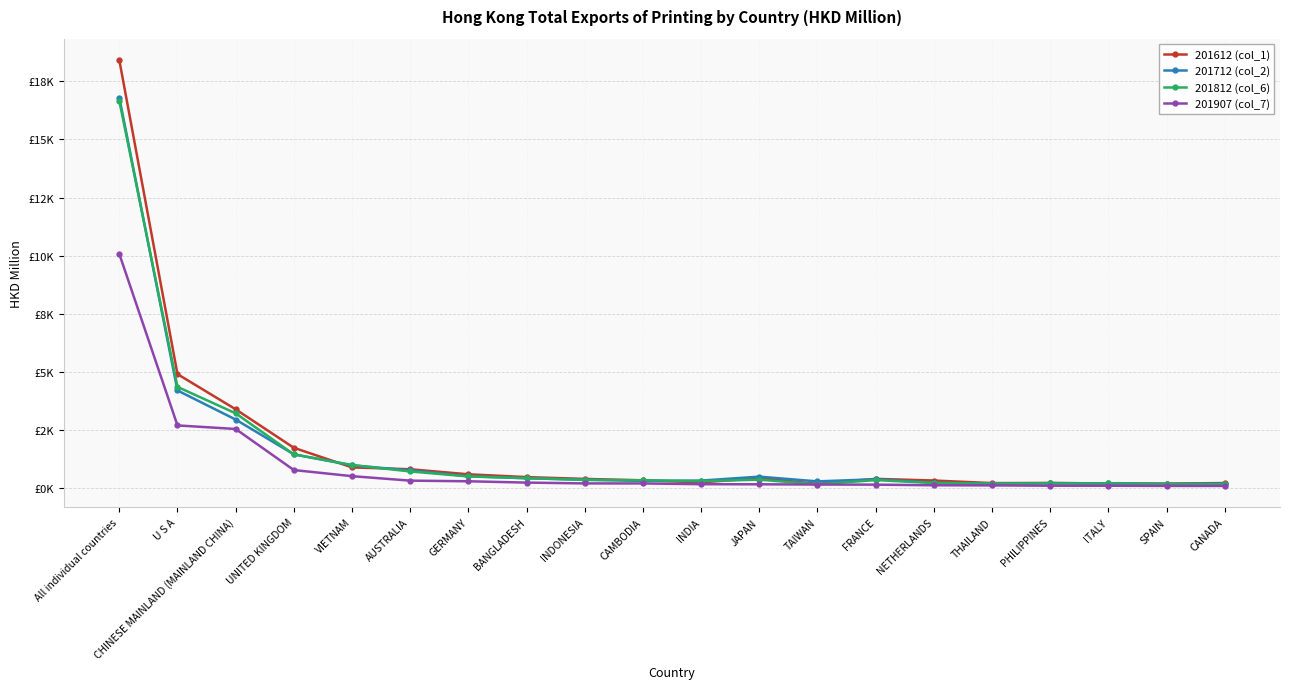

At which category is the sum across all series the highest?

All individual countries